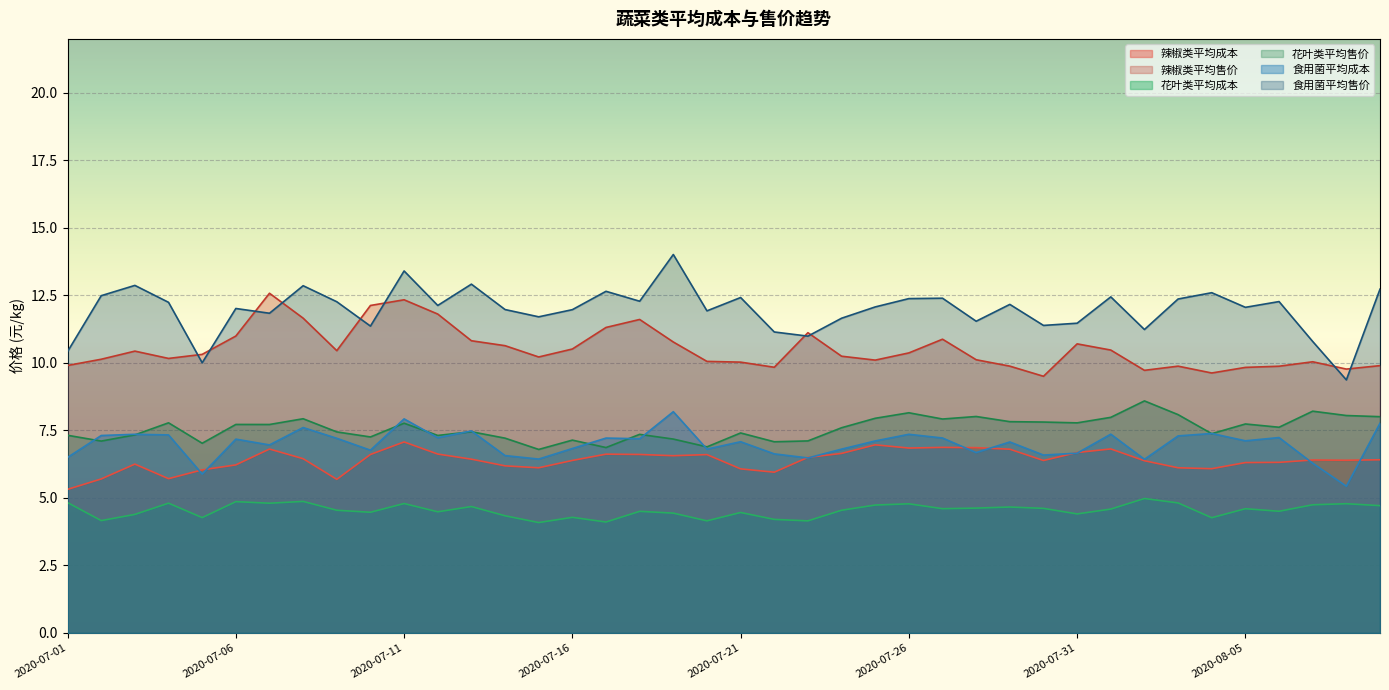

What is the average value of the 食用菌平均售价 series?

12.0